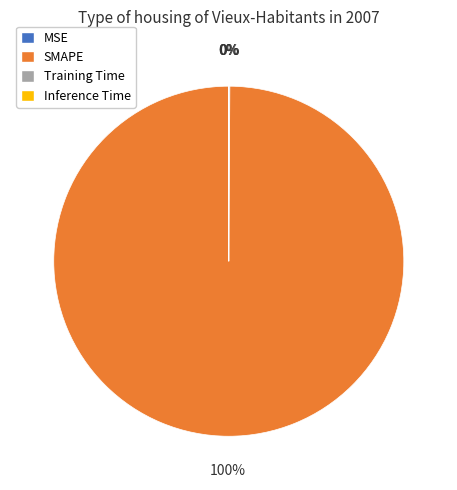

Which slice is the largest?

SMAPE